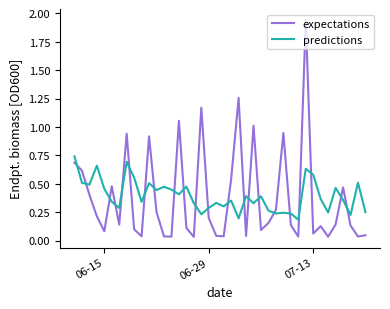

Which series has the largest range (max minus min)?

expectations